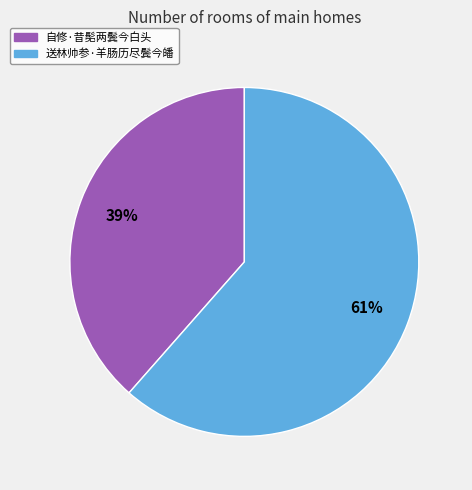

Approximately how many times larger is the value at 自修·昔髧两鬓今白头 compared to 送林帅参·羊肠历尽鬓今皤?

0.6